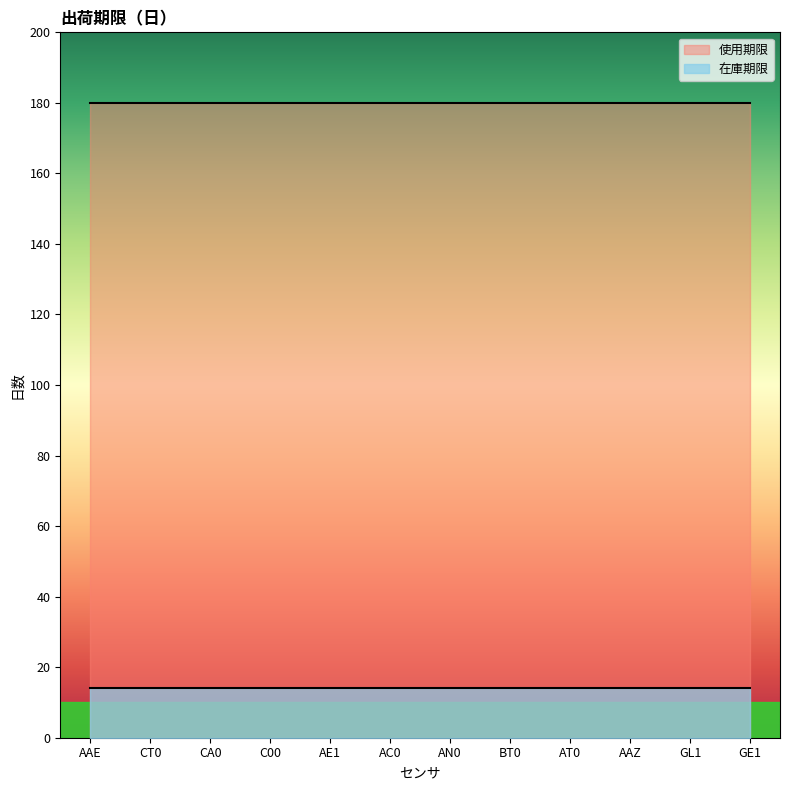

Read the 在庫期限 value at BT0.

14